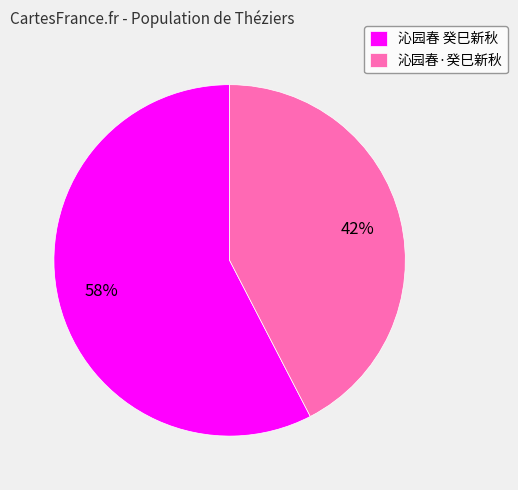

Rank the categories by value from highest to lowest.

沁园春 癸巳新秋, 沁园春·癸巳新秋